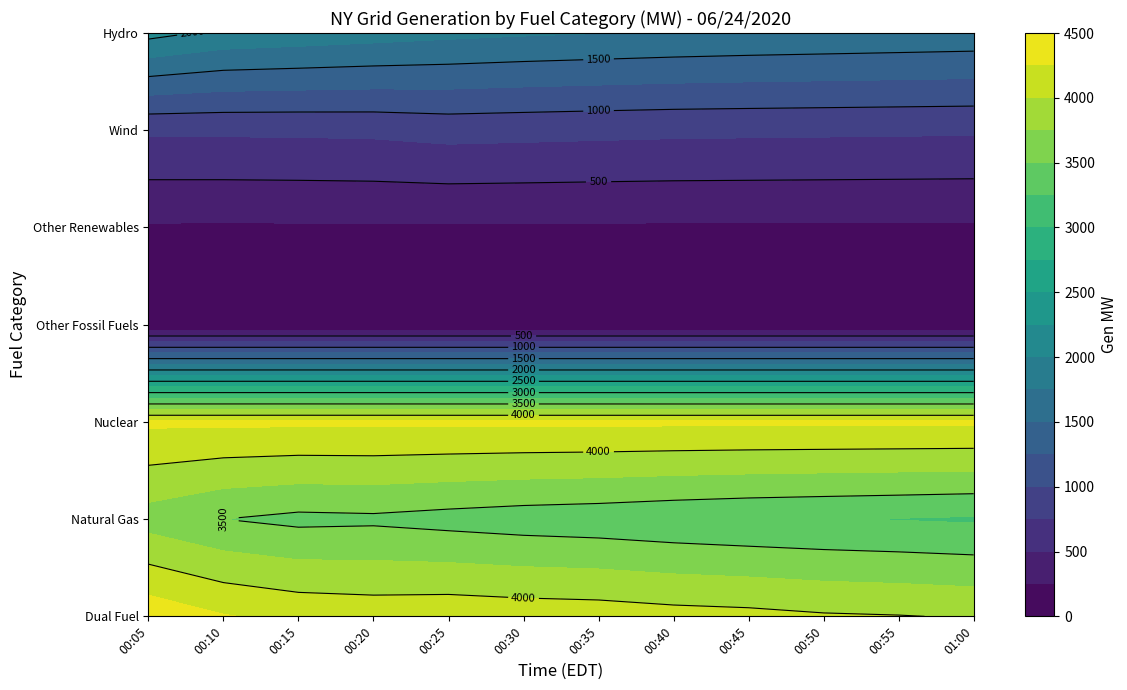

The value of Hydro at 00:10 is 1943. True or false?

True